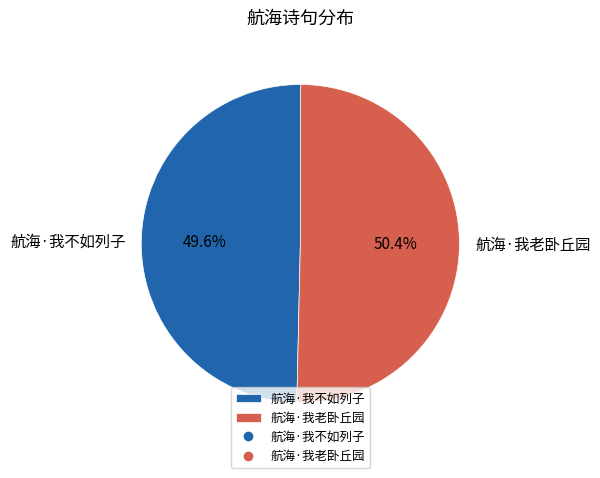

Which category has the biggest portion of the pie?

航海·我老卧丘园